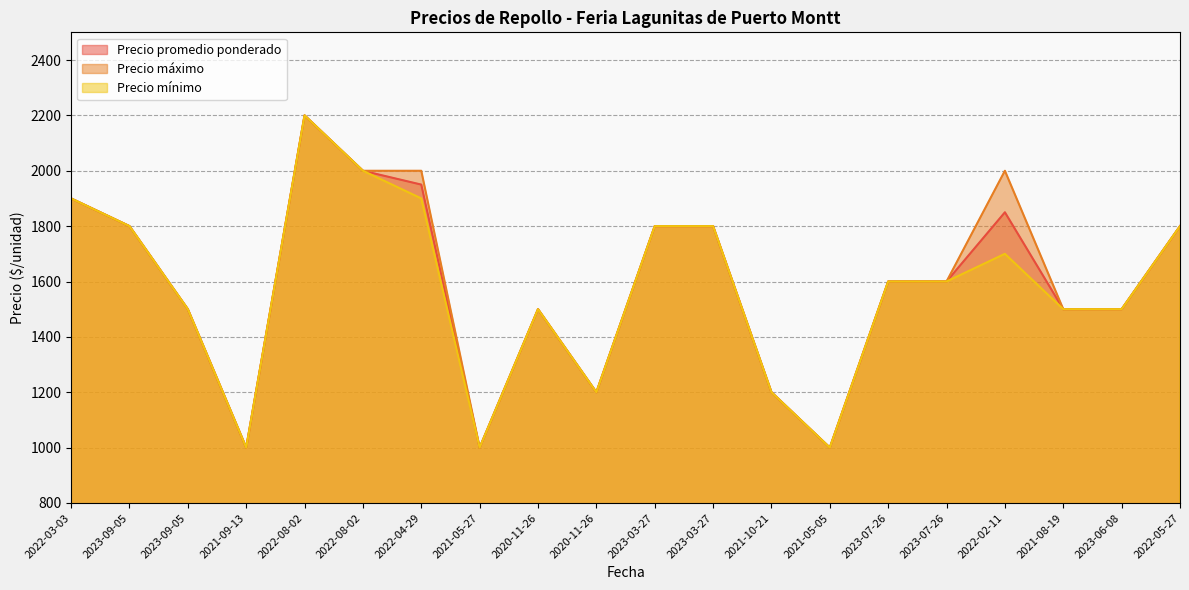

What is the difference between the maximum and minimum values in the Precio promedio ponderado series?

1200